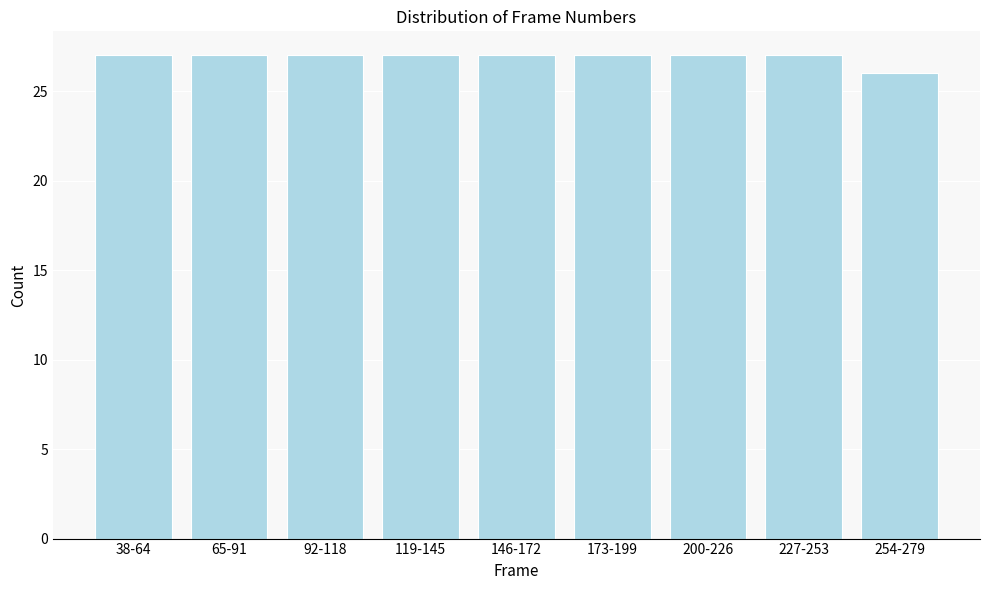

Reading left to right, what are all the values shown in this chart?

38-64=27	65-91=27	92-118=27	119-145=27	146-172=27	173-199=27	200-226=27	227-253=27	254-279=26